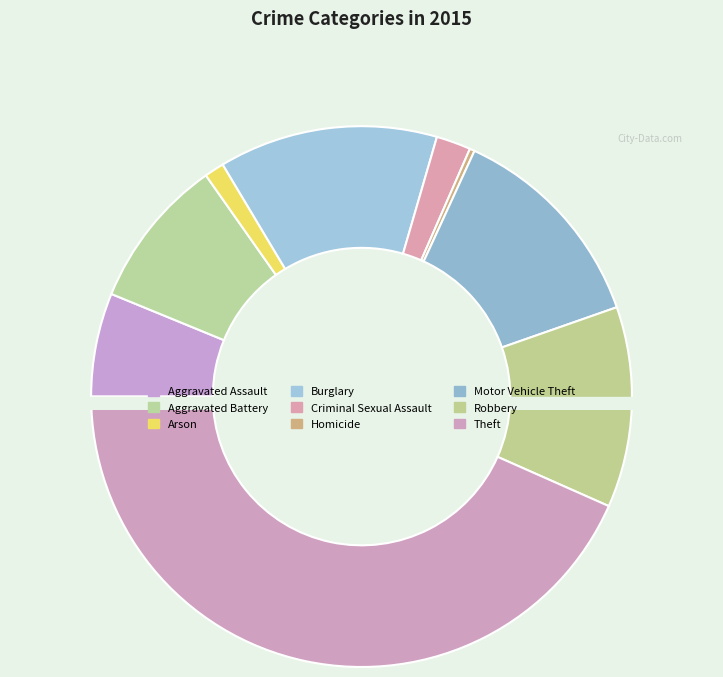

What is the total percentage of Theft and Burglary?

56.4%